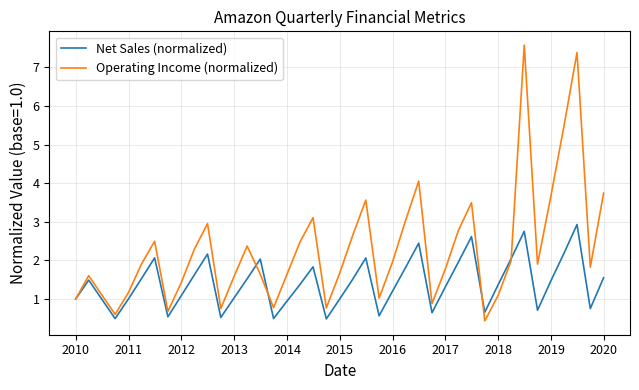

What is the sum of all Operating Income (normalized) values?

93.1